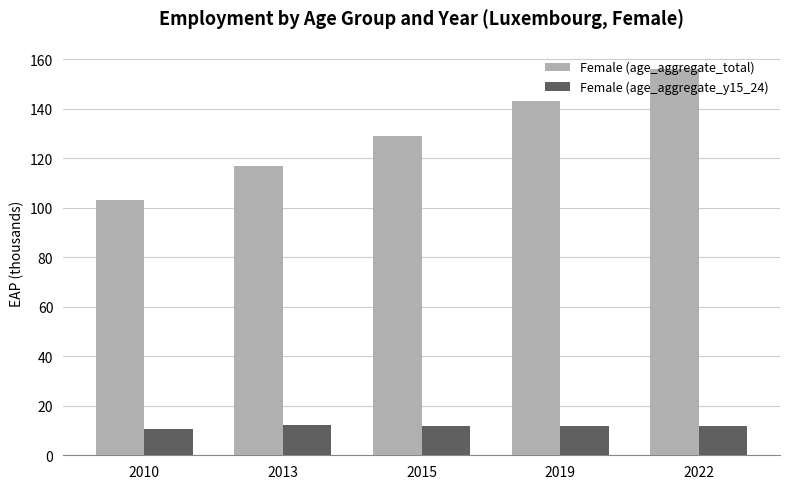

Is the value of Female (age_aggregate_total) at 2010 greater than the value of Female (age_aggregate_y15_24) at 2022?

Yes